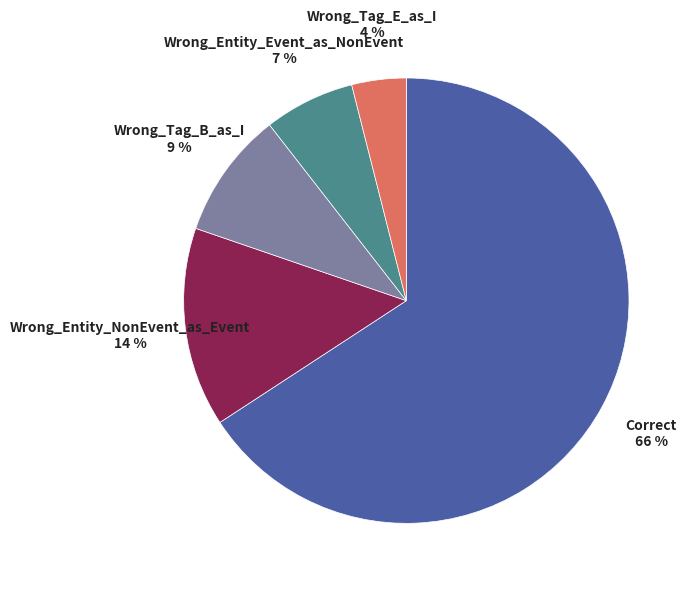

How many slices are in this pie chart?

5